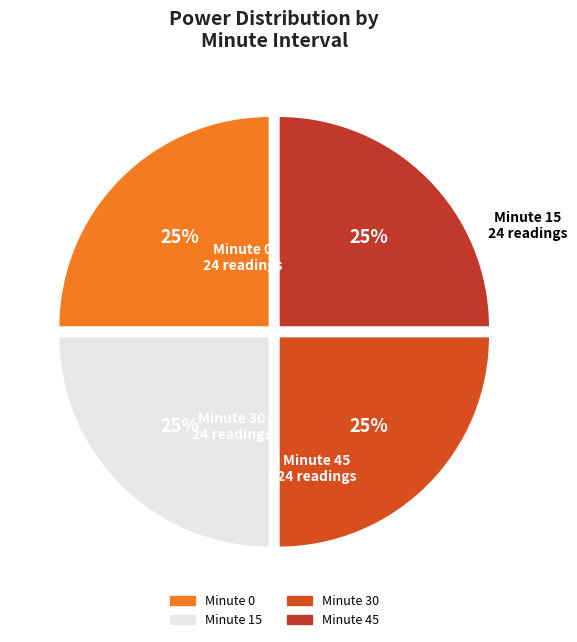

Does Minute 30 account for over 50% of the chart?

No